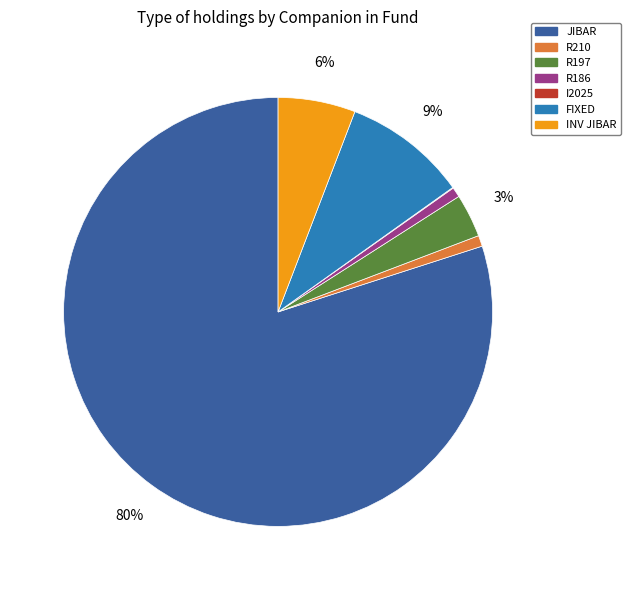

To the nearest percent, what is the difference between the JIBAR and R197 slice percentages?

77%